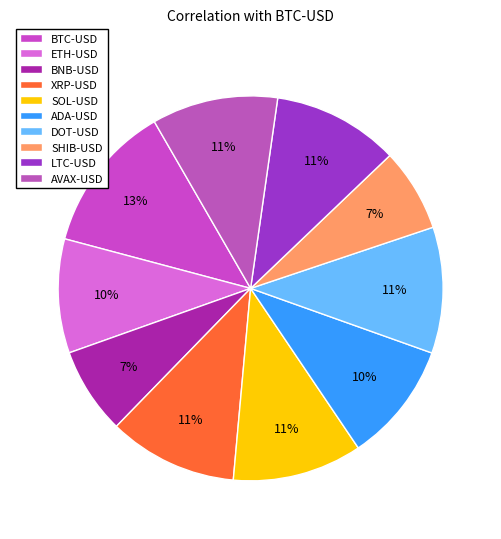

Rank the categories by value from highest to lowest.

BTC-USD, SOL-USD, XRP-USD, LTC-USD, DOT-USD, AVAX-USD, ADA-USD, ETH-USD, BNB-USD, SHIB-USD